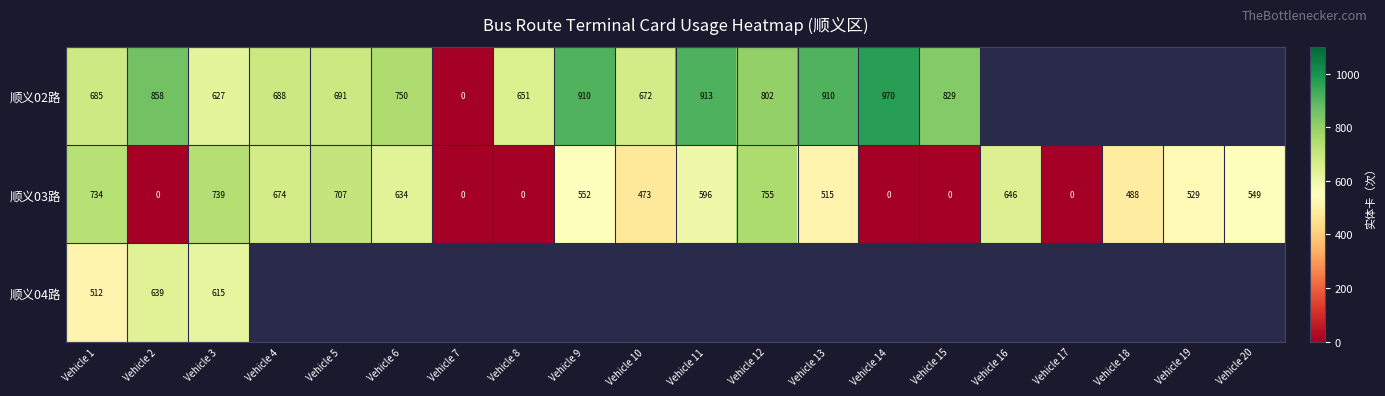

Read the 顺义03路 value at Vehicle 4, to the nearest 10.

670